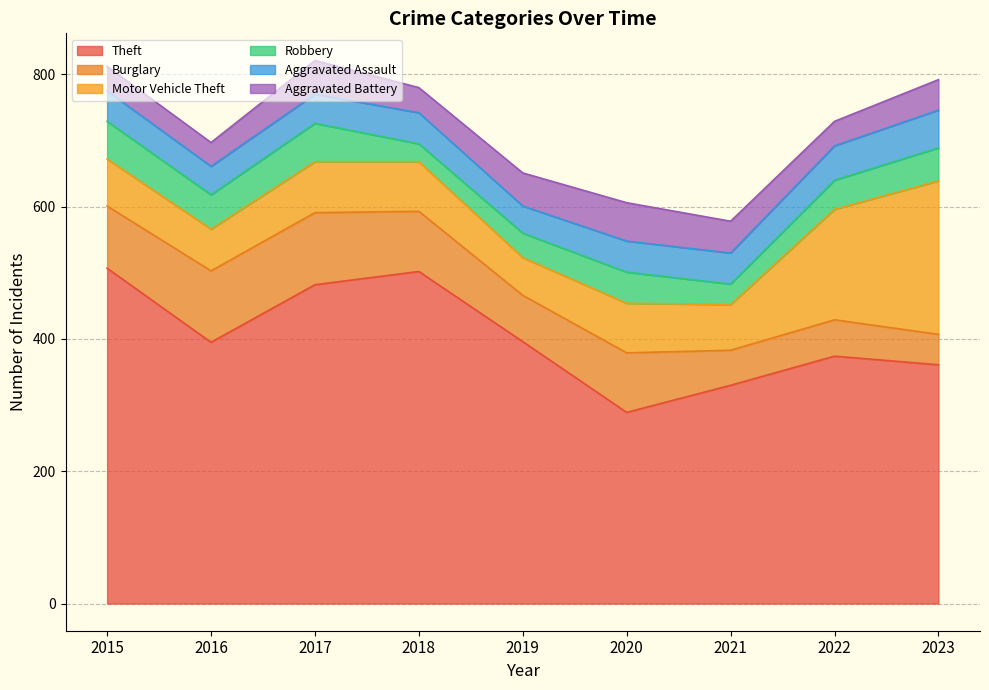

Reading left to right, extract all data points from this chart.

Theft: 2015=507	2016=395	2017=482	2018=502	2019=396	2020=289	2021=330	2022=374	2023=361
Burglary: 2015=94	2016=108	2017=109	2018=91	2019=70	2020=90	2021=53	2022=55	2023=46
Motor Vehicle Theft: 2015=71	2016=63	2017=77	2018=75	2019=57	2020=75	2021=69	2022=167	2023=232
Robbery: 2015=57	2016=52	2017=58	2018=27	2019=37	2020=47	2021=31	2022=44	2023=50
Aggravated Assault: 2015=46	2016=43	2017=44	2018=47	2019=41	2020=47	2021=47	2022=52	2023=57
Aggravated Battery: 2015=37	2016=36	2017=51	2018=38	2019=50	2020=58	2021=48	2022=37	2023=46